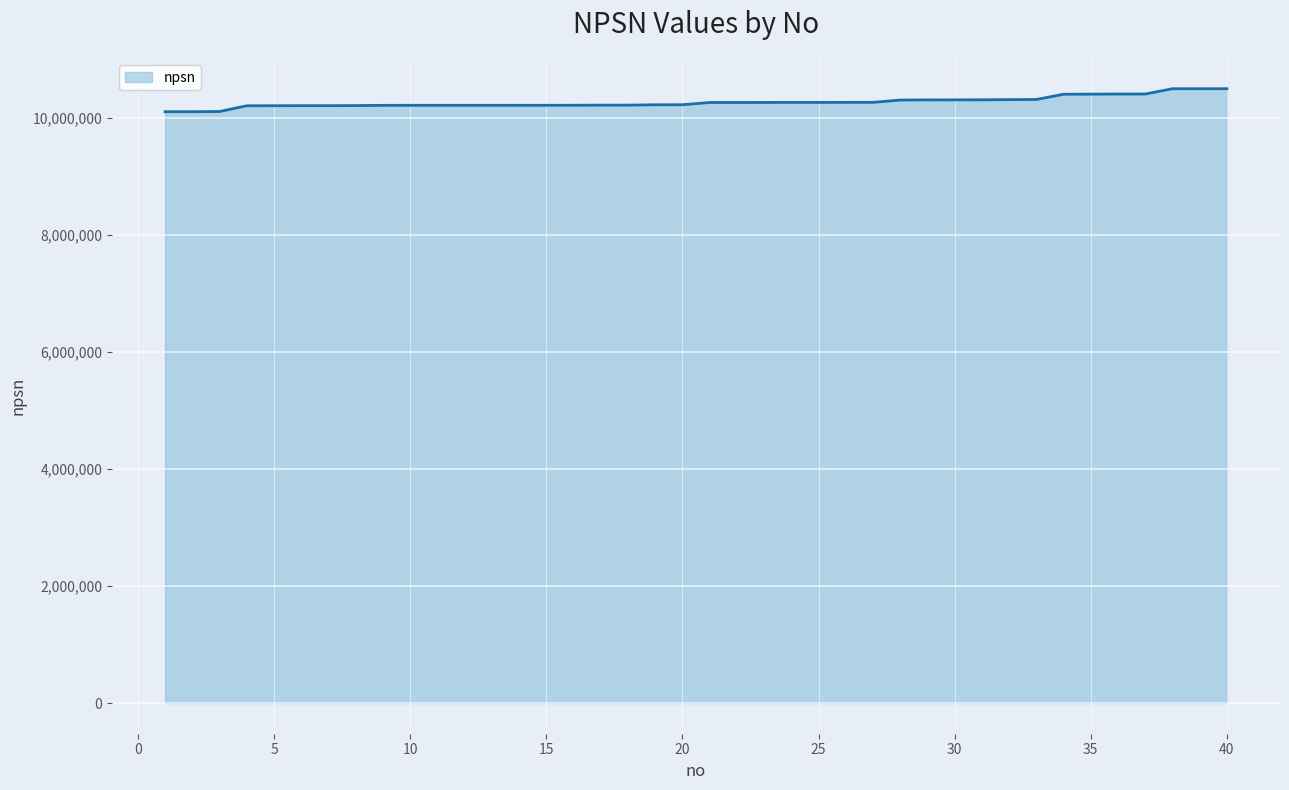

What is the greatest value displayed?

10494620